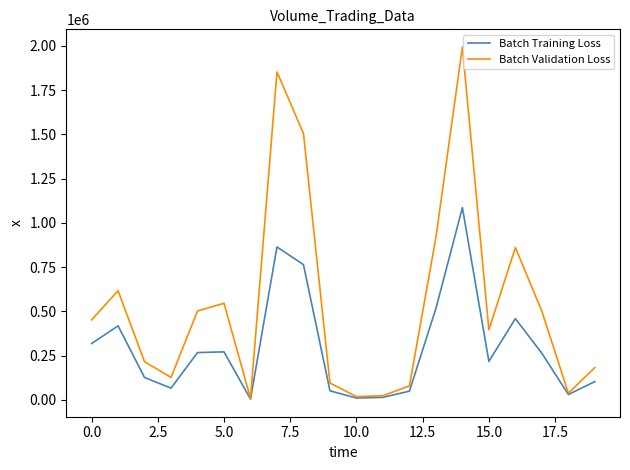

Which series has the widest spread of values?

Batch Validation Loss